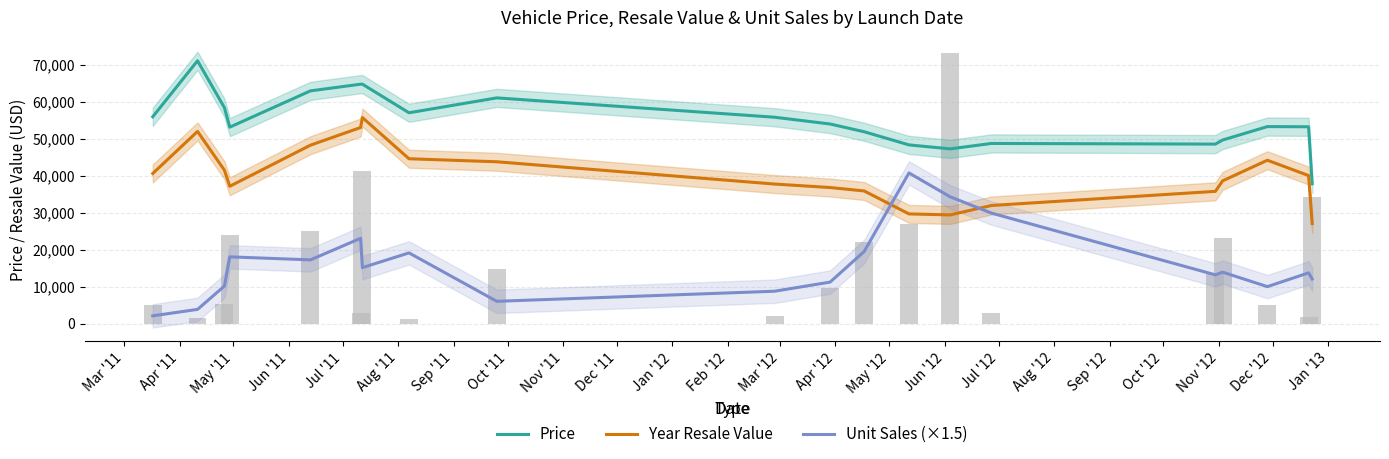

How many categories are shown in the chart?

20